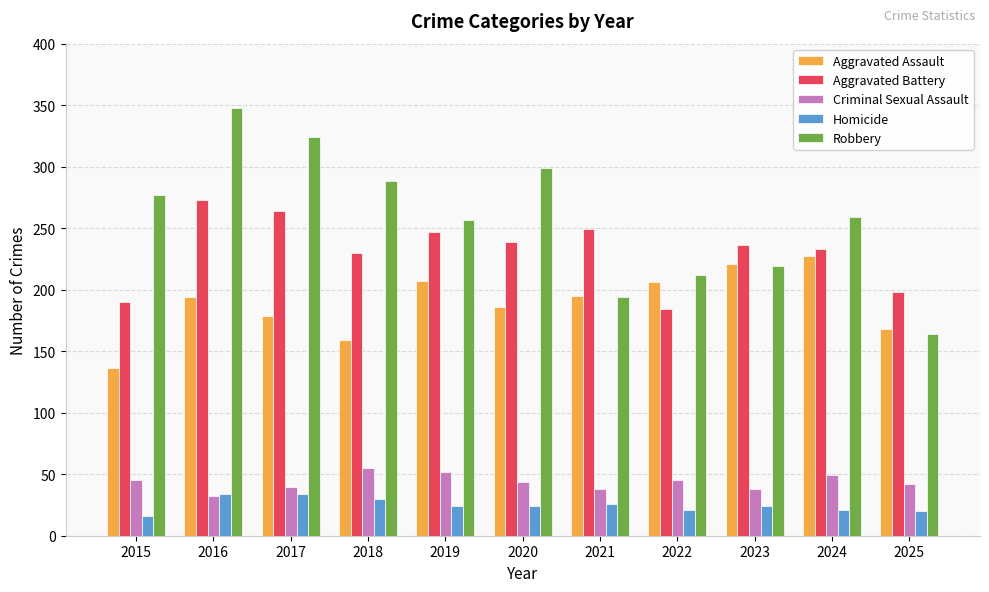

List the series in order of their peak value, highest first.

Robbery, Aggravated Battery, Aggravated Assault, Criminal Sexual Assault, Homicide